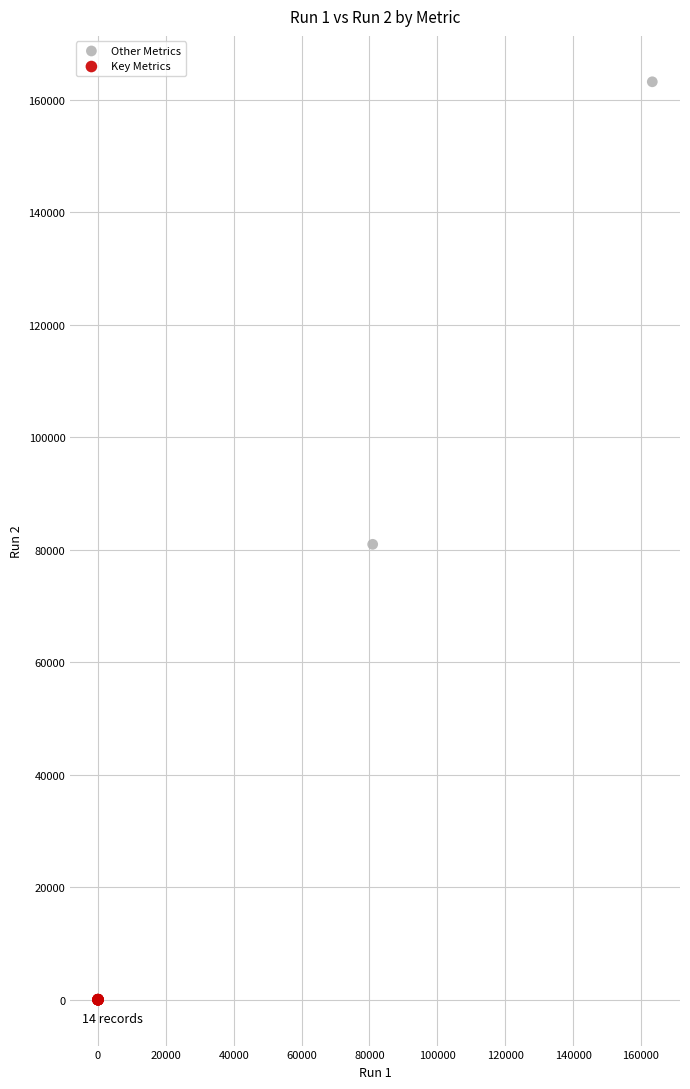

Which series reaches the maximum Y coordinate?

Other Metrics